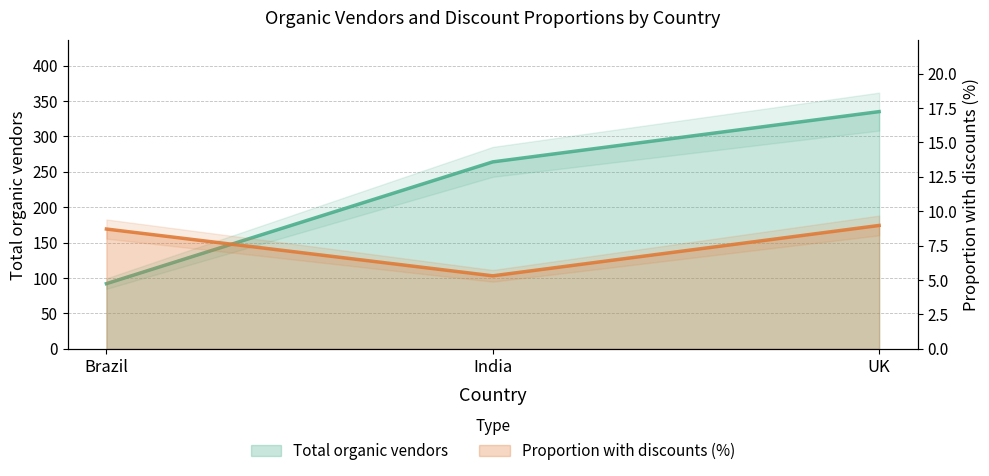

At India, list the series in order from largest to smallest.

Total organic vendors, Proportion with discounts (%)